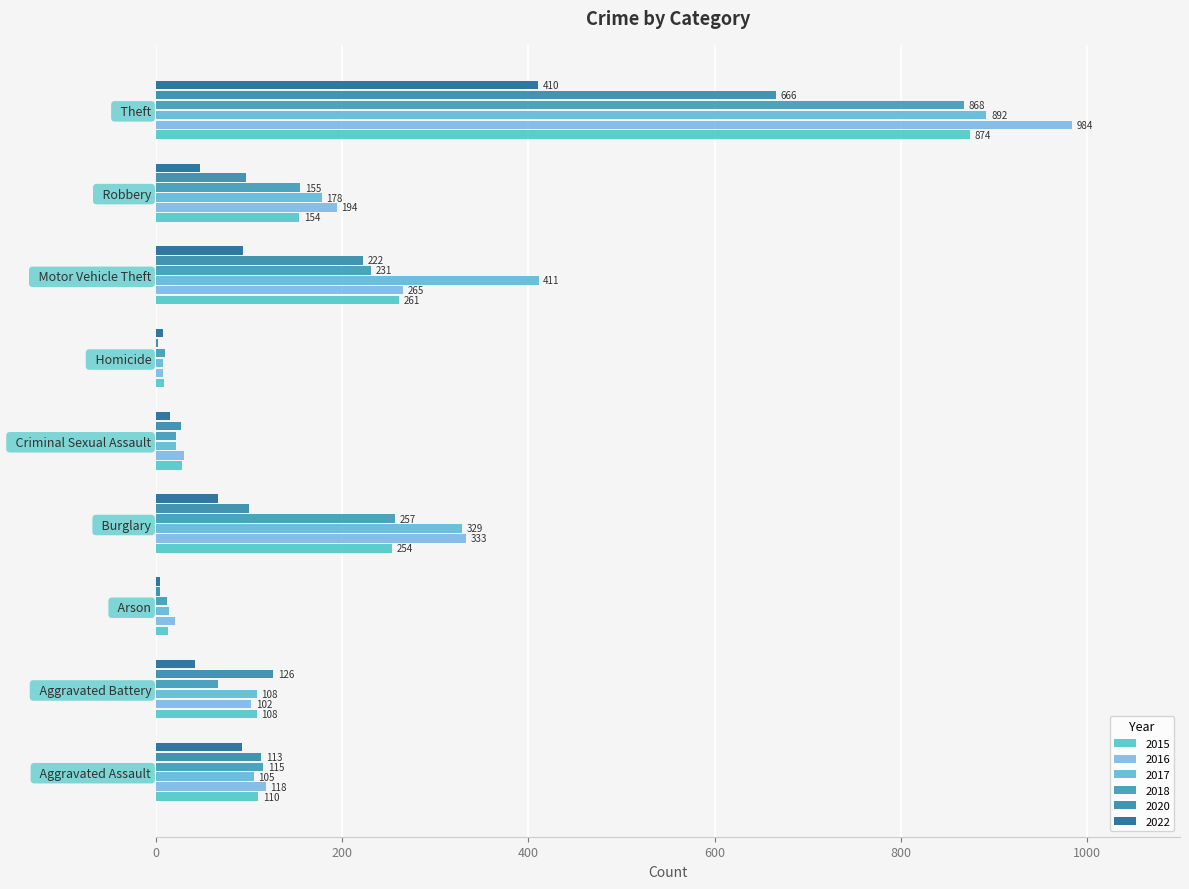

List the labels in order of 2015 value, largest first.

Theft, Motor Vehicle Theft, Burglary, Robbery, Aggravated Assault, Aggravated Battery, Criminal Sexual Assault, Arson, Homicide